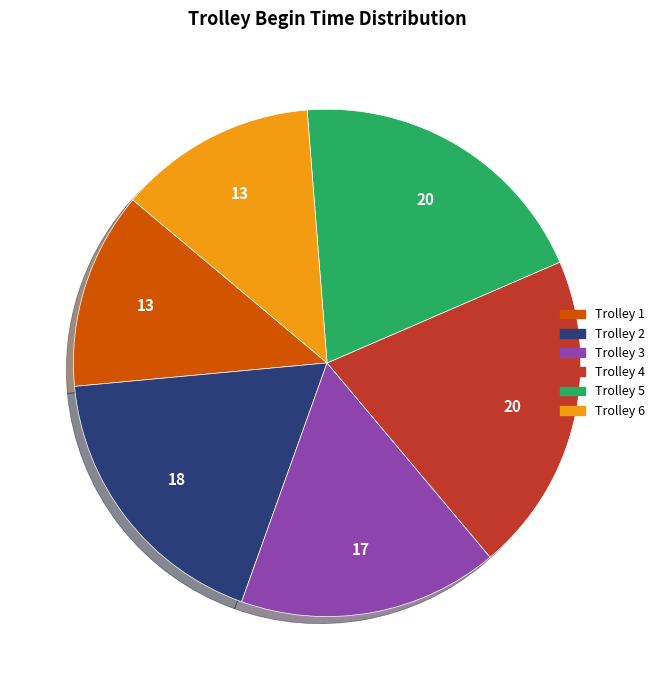

Count the number of slices in the pie.

6